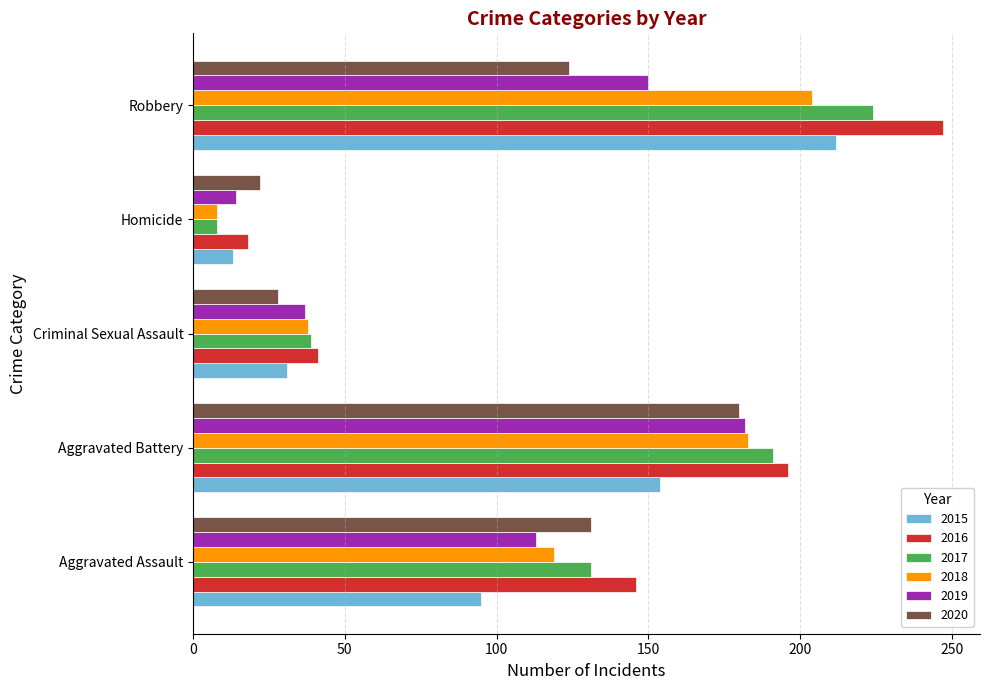

What is the difference between the second highest and minimum values in the 2015 series?

141